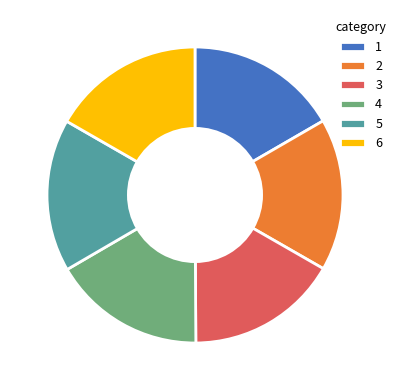

Combined, do 5 and 4 account for over 50%?

No